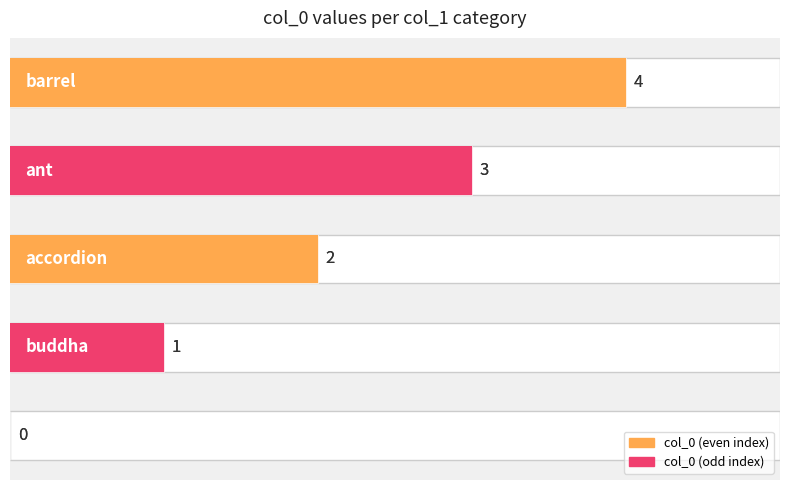

Where is the data nearest to the value 2?

2